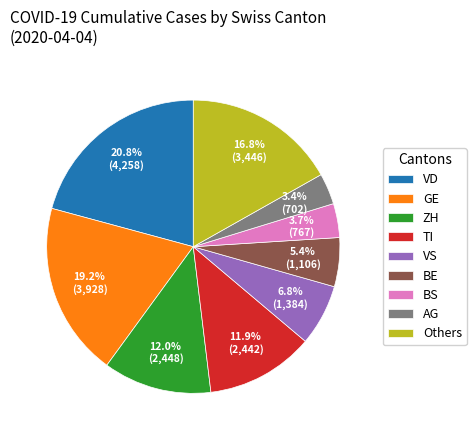

What is the largest slice in the pie chart?

VD